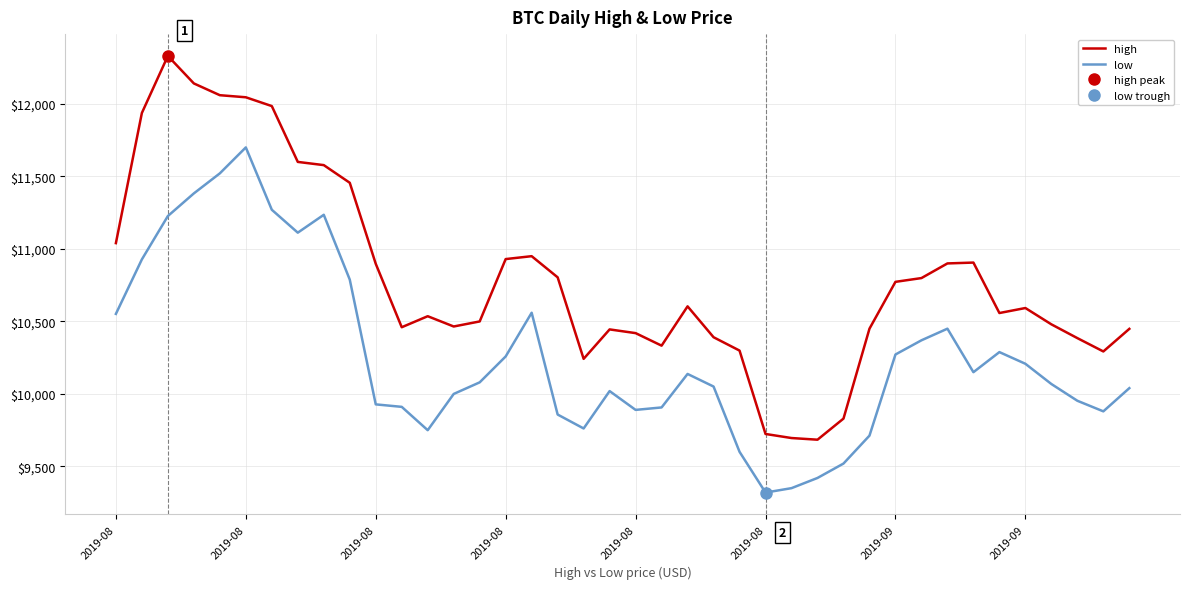

Between 2019-08 and 17, which series saw the biggest shift?

low